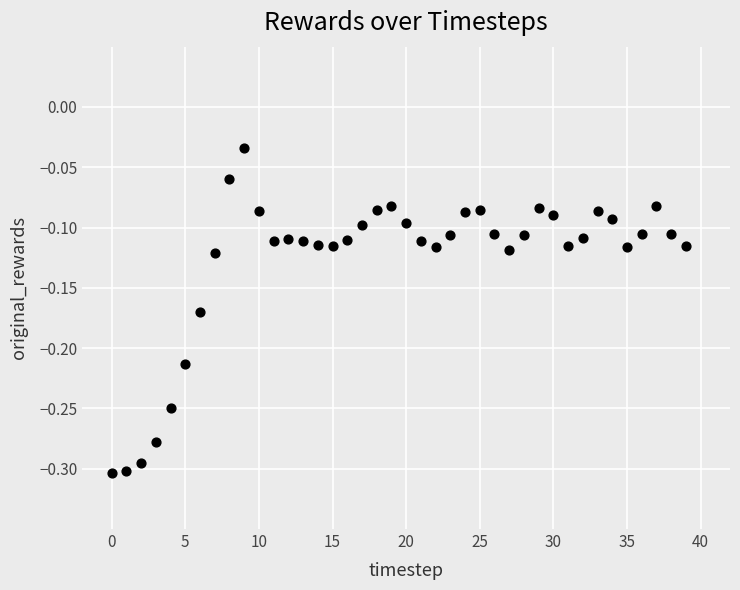

What is the range of Y values (max minus min)?

0.3